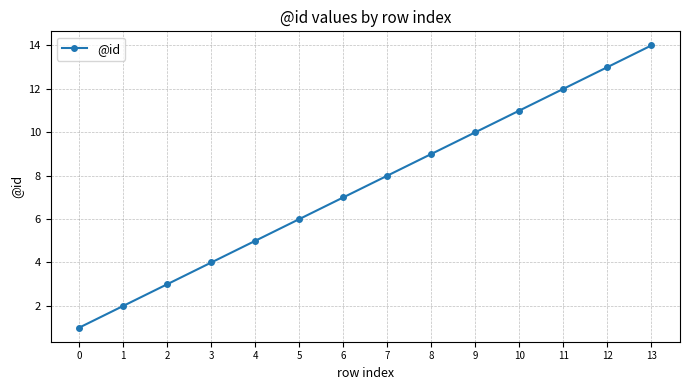

What is the change in value from 0 to 1?

+1